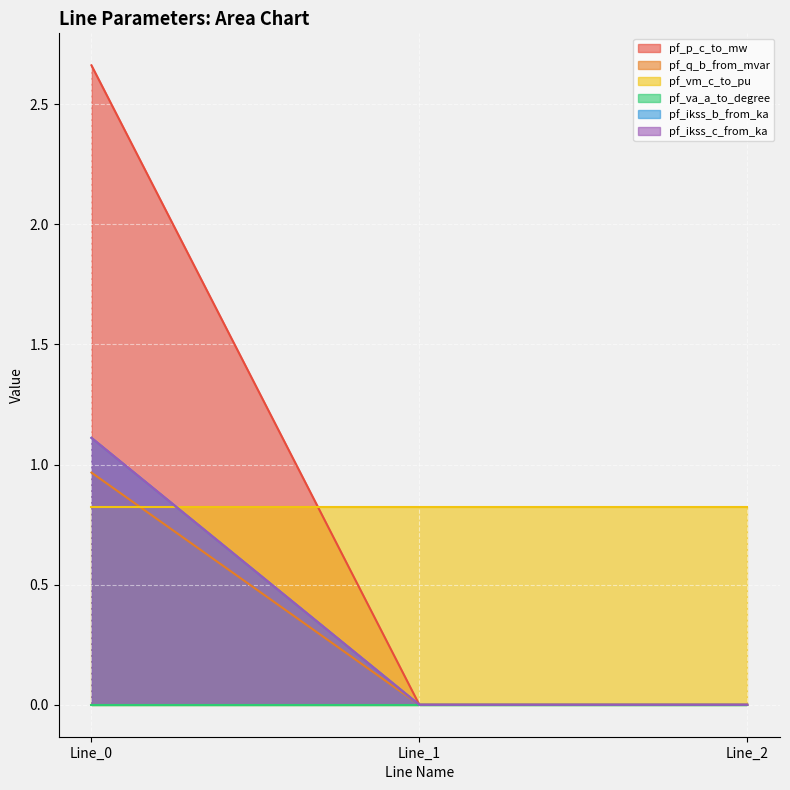

Which series has the widest spread of values?

pf_p_c_to_mw